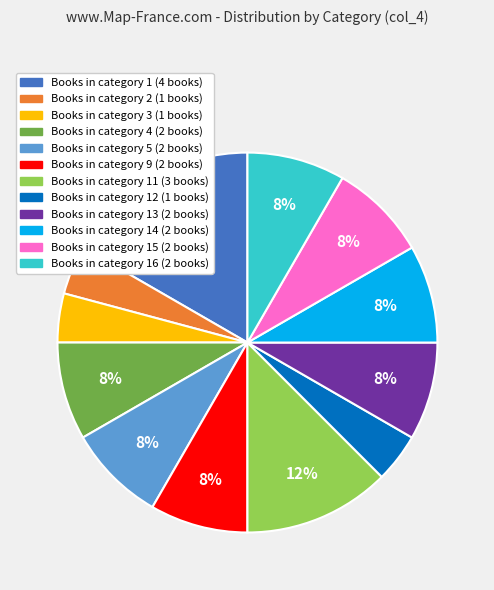

Is there a majority slice in this chart?

No